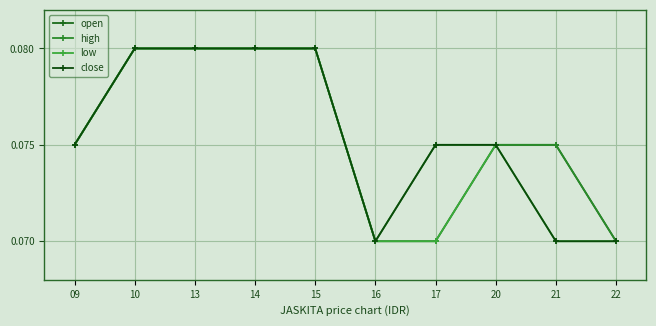

List the series in order of their peak value, highest first.

open, high, low, close